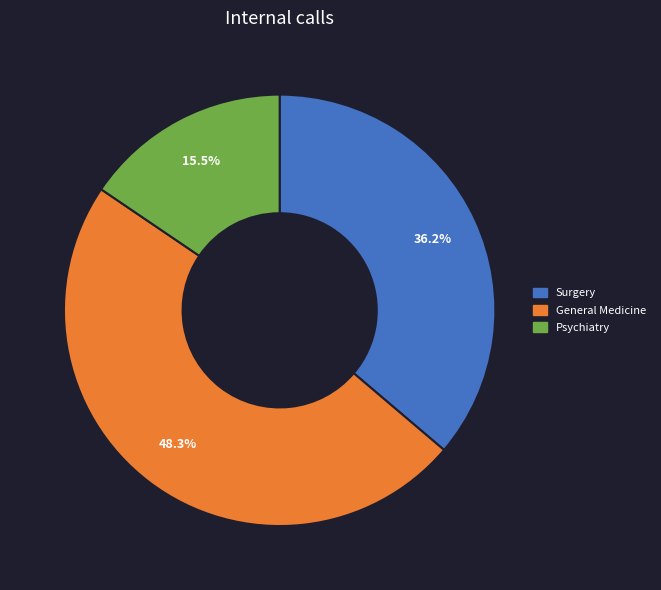

True or false: General Medicine accounts for 48% of the total.

True